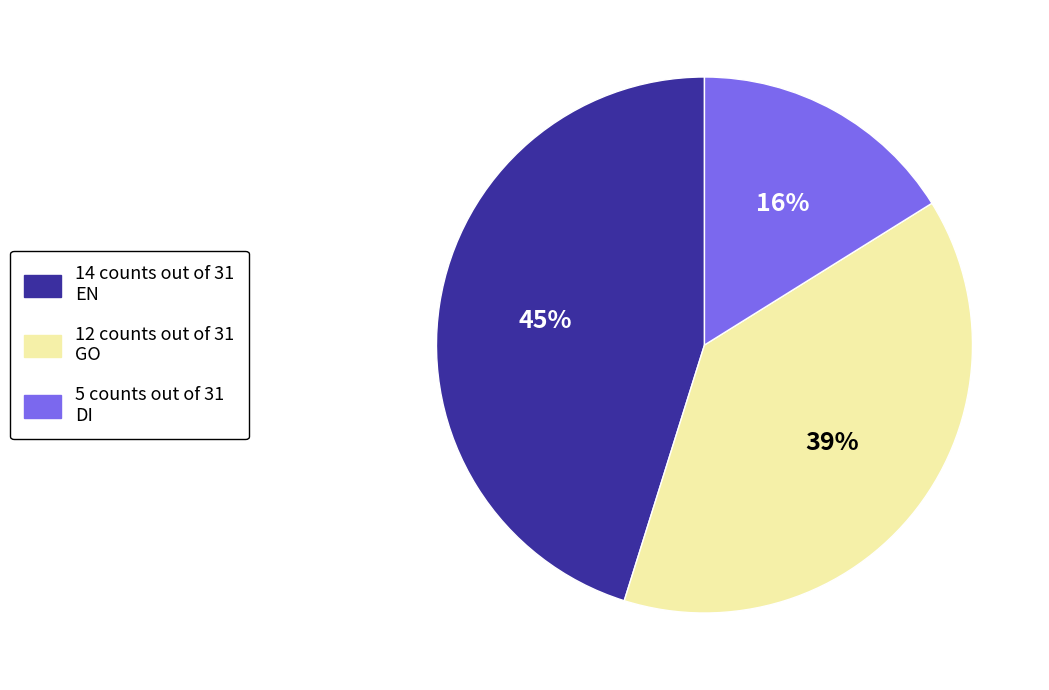

To the nearest percent, what is the average slice percentage?

33%